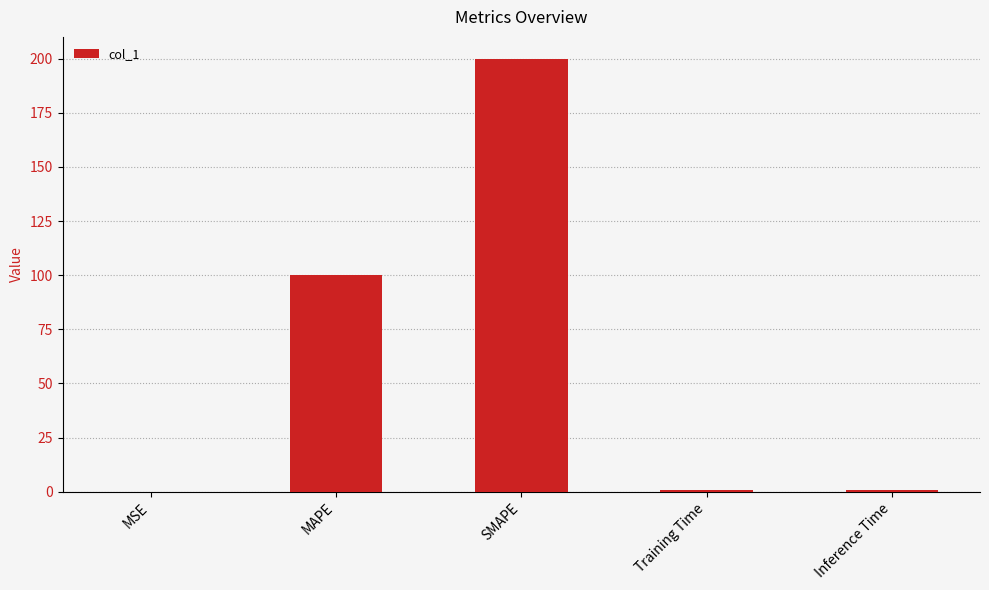

Which has a higher value, Inference Time or SMAPE?

SMAPE